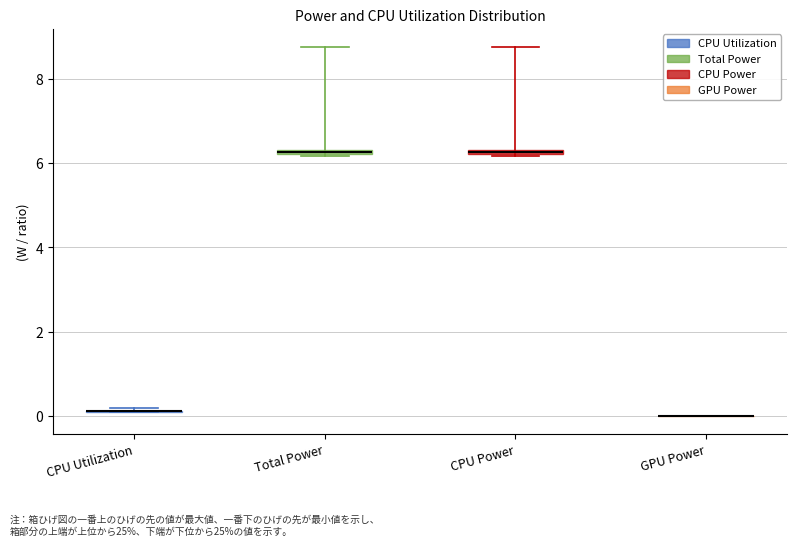

Where is the lower edge of the box for Total Power on the y-axis? The values are not printed on the chart, so give them approximately, as read against the axis.

6.2